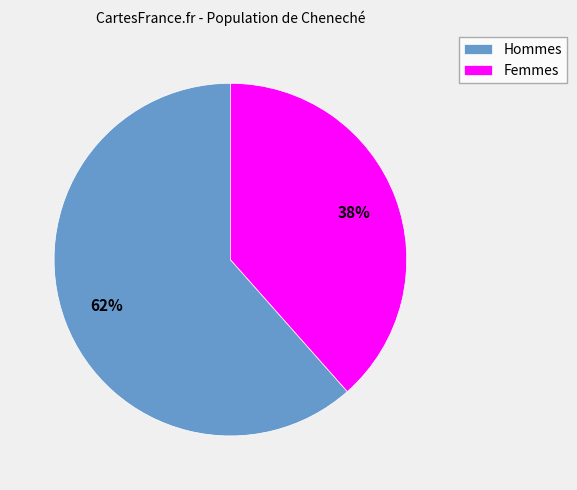

Rank the categories by value from lowest to highest.

Femmes, Hommes